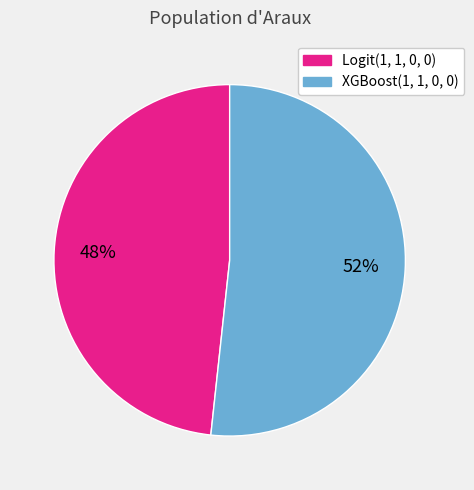

Rank the categories by value from lowest to highest.

Logit(1, 1, 0, 0), XGBoost(1, 1, 0, 0)